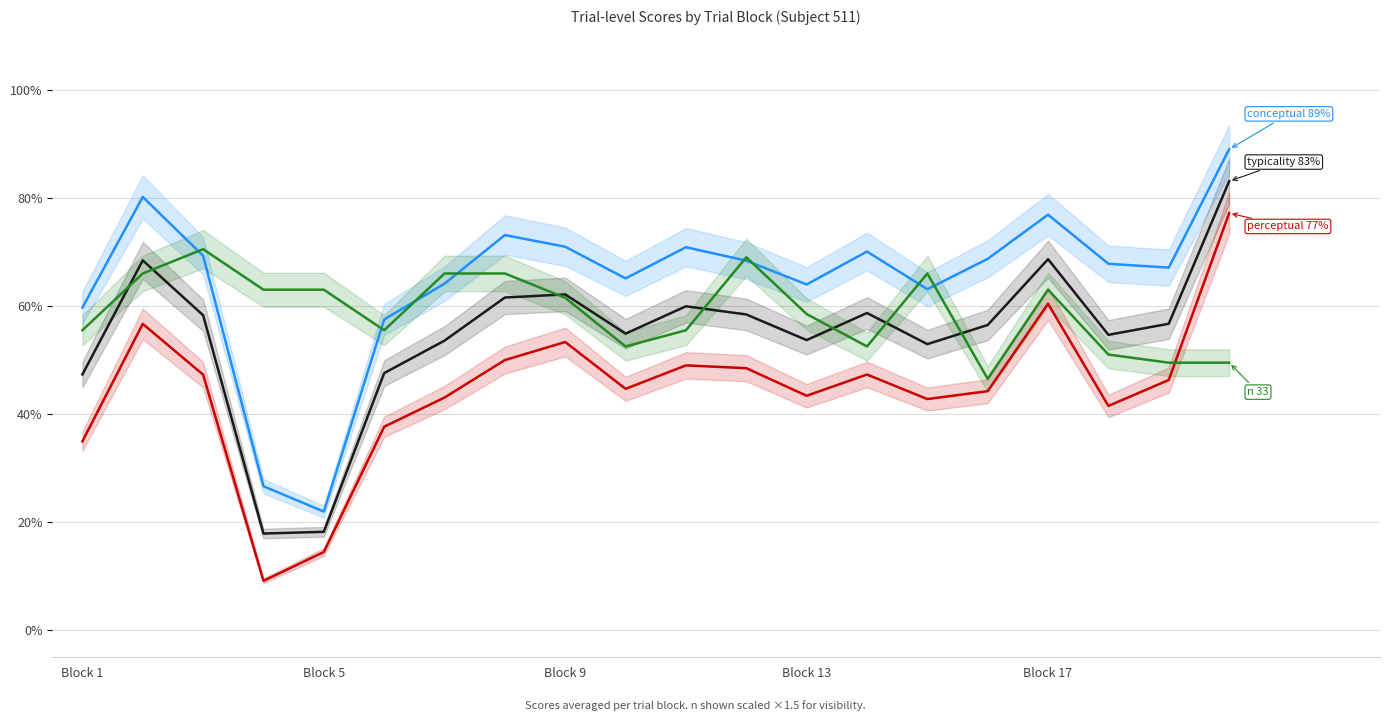

What is the difference between the maximum and second lowest values in the perceptual series?

62.7